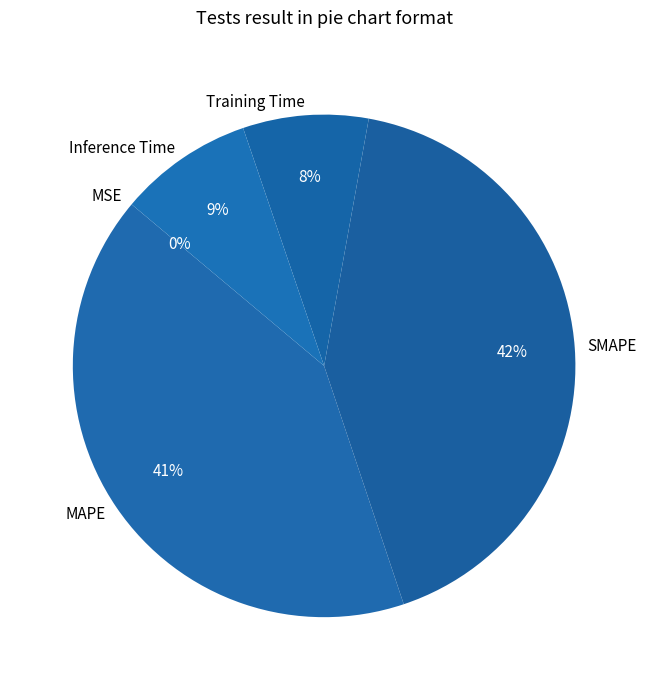

Do Inference Time and SMAPE together represent more than half of the pie?

Yes